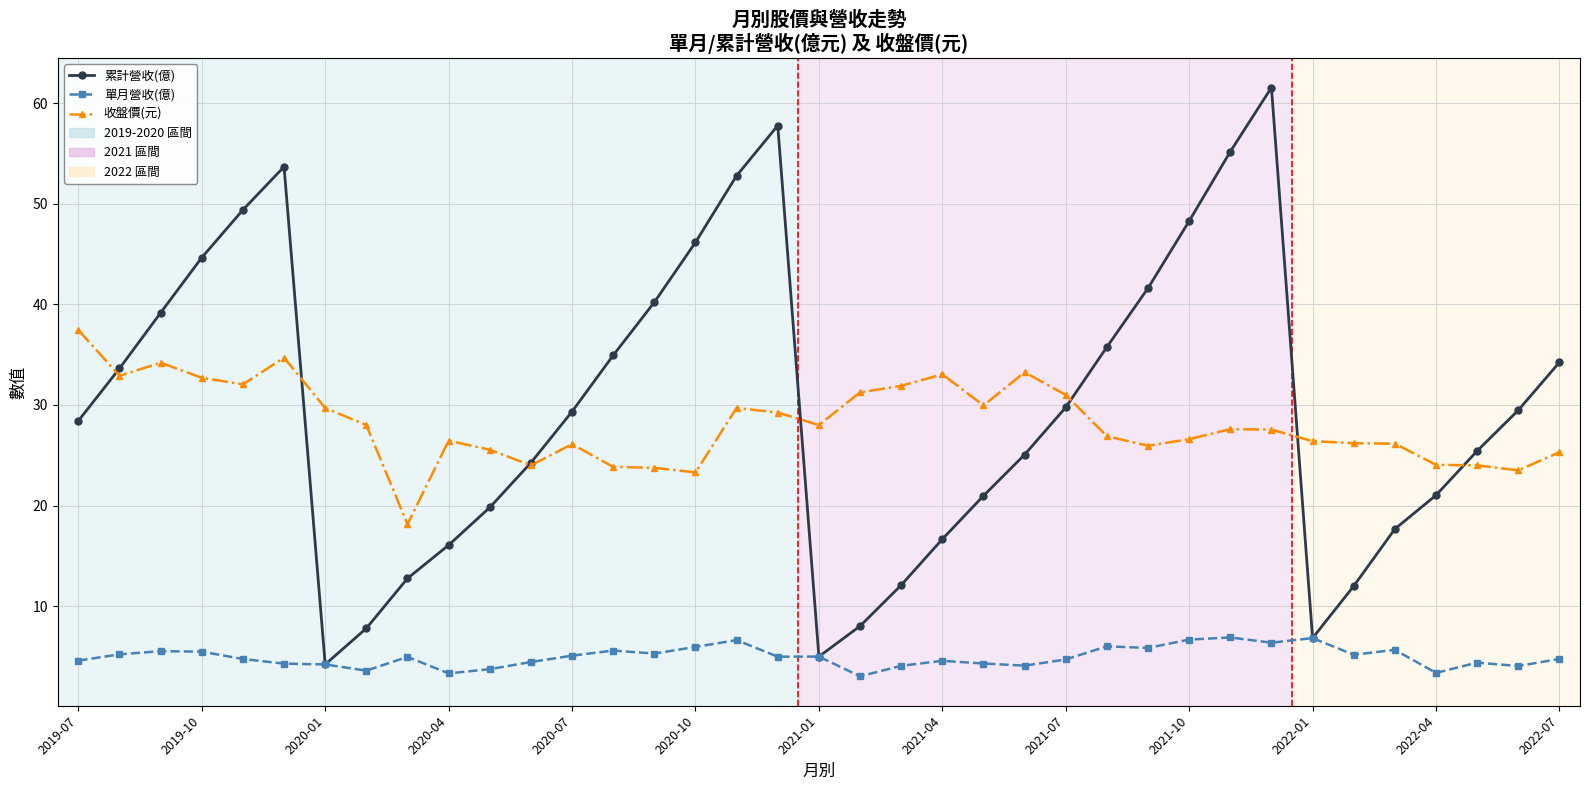

Which series has the largest range (max minus min)?

累計營收(億)